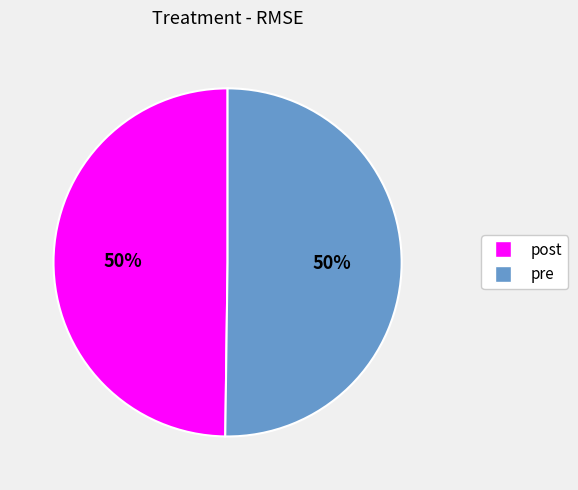

How many segments does this pie chart have?

2